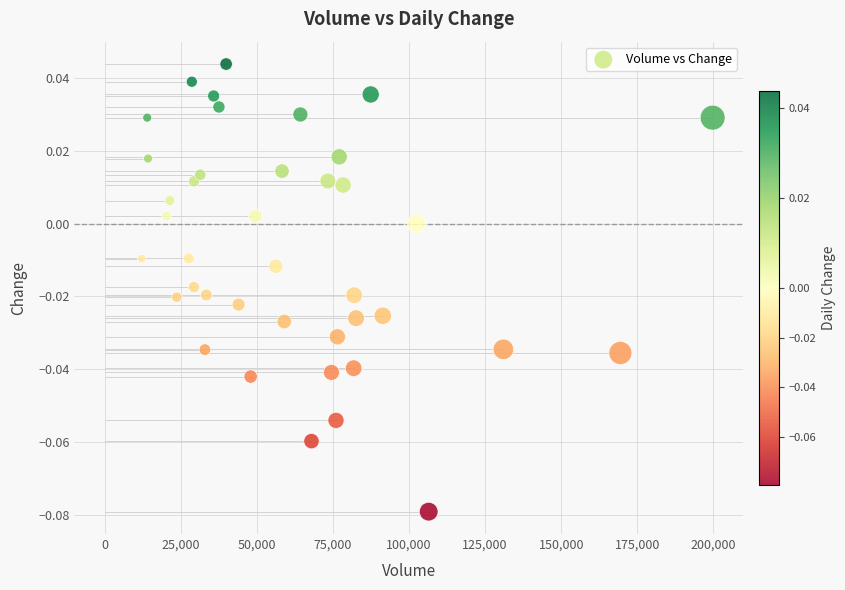

What is the range of X values (max minus min)?

187634.0